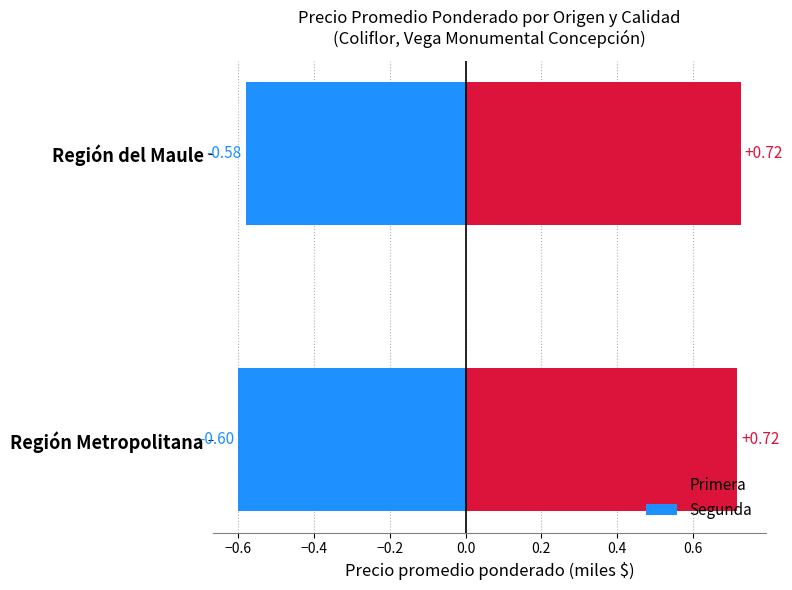

How many bars are there in each group?

2